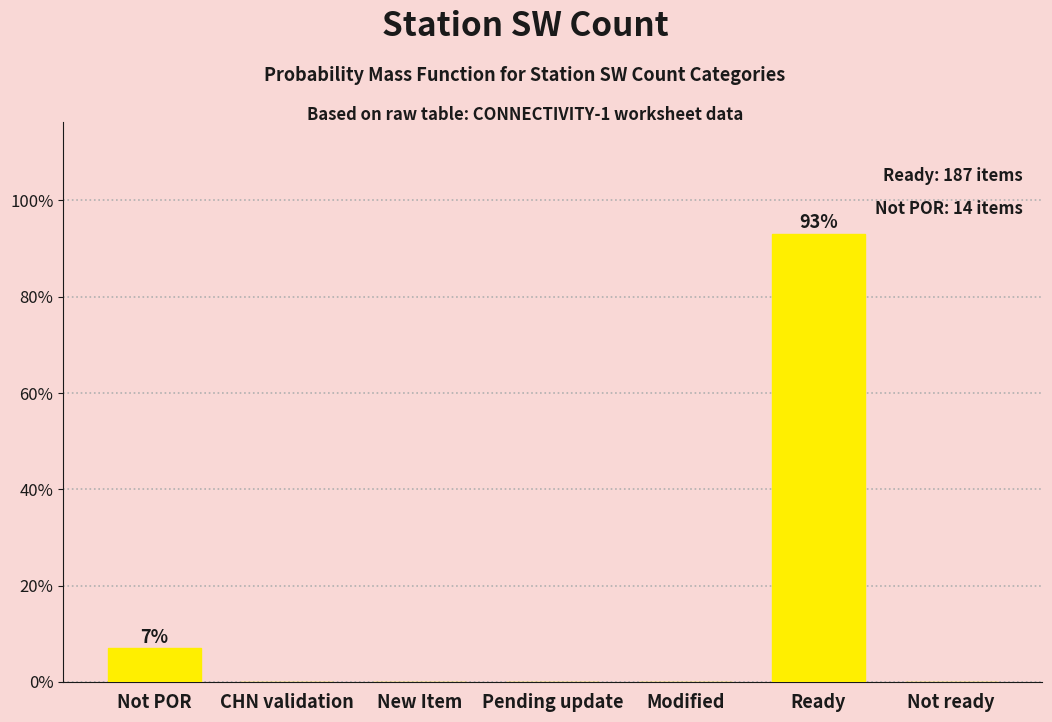

Reading left to right, transcribe all the data shown in this chart.

Not POR=7.0	CHN validation=0.0	New Item=0.0	Pending update=0.0	Modified=0.0	Ready=93.0	Not ready=0.0